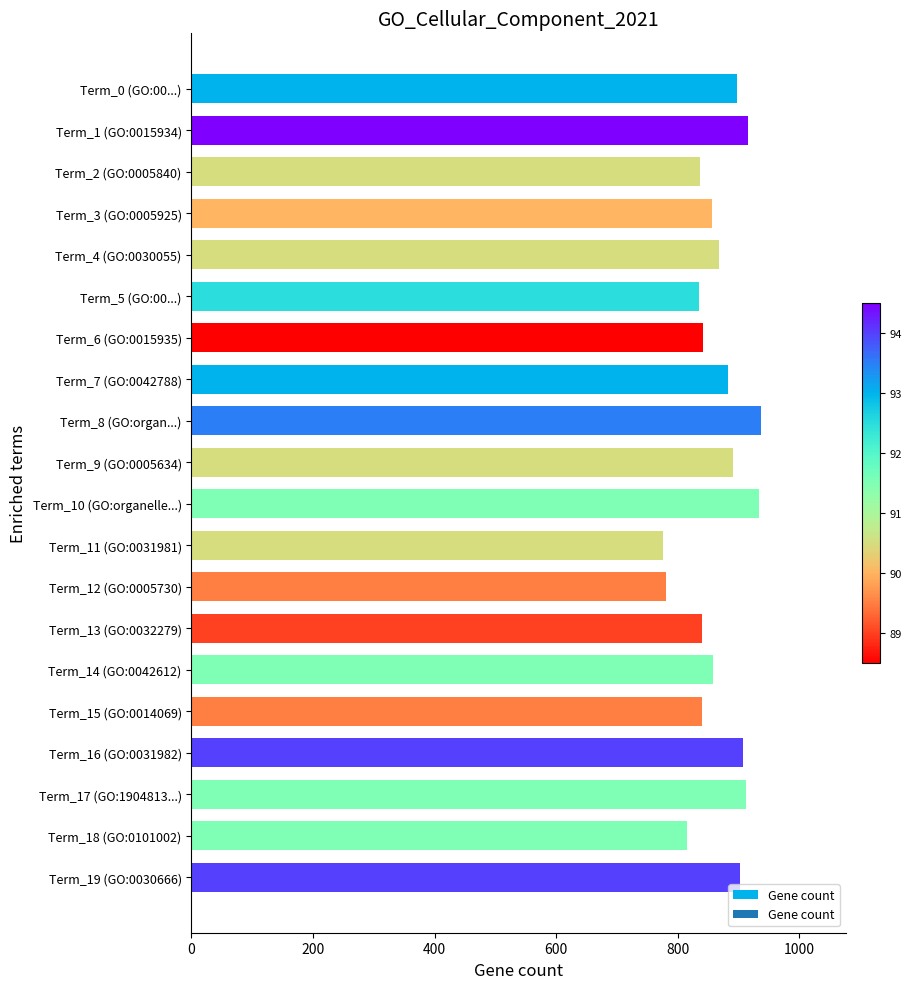

What is the value of the 5th bar from the top?

867